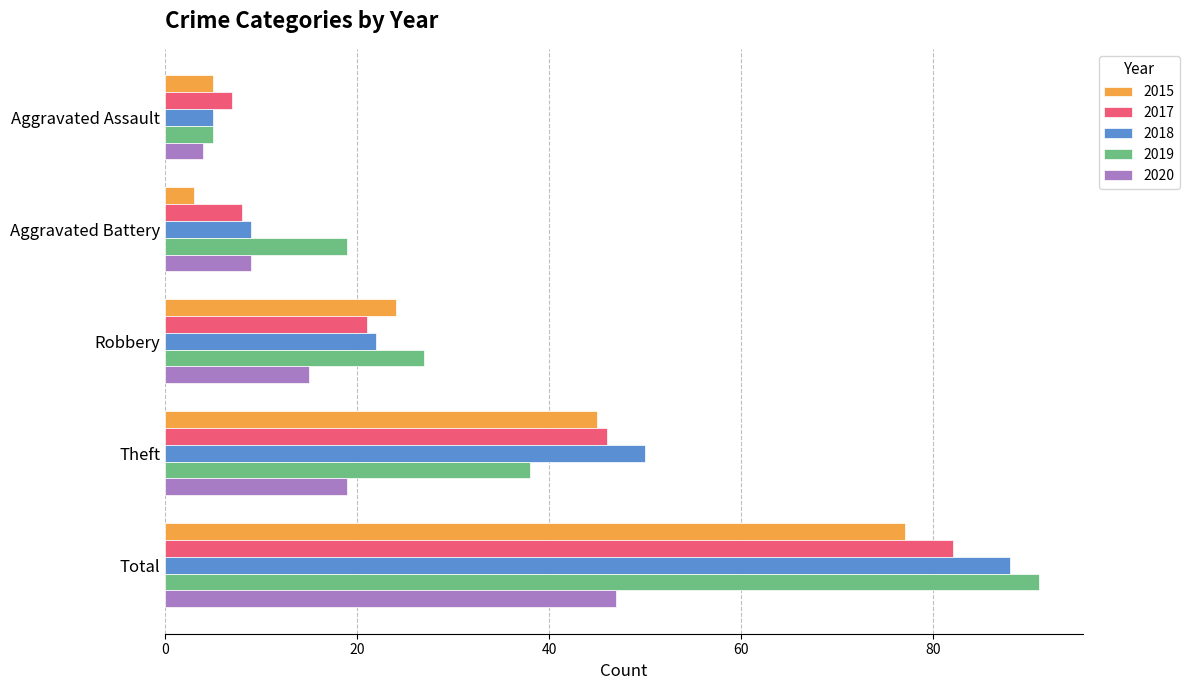

Is it true that 2015 equals 5 at Aggravated Assault?

True